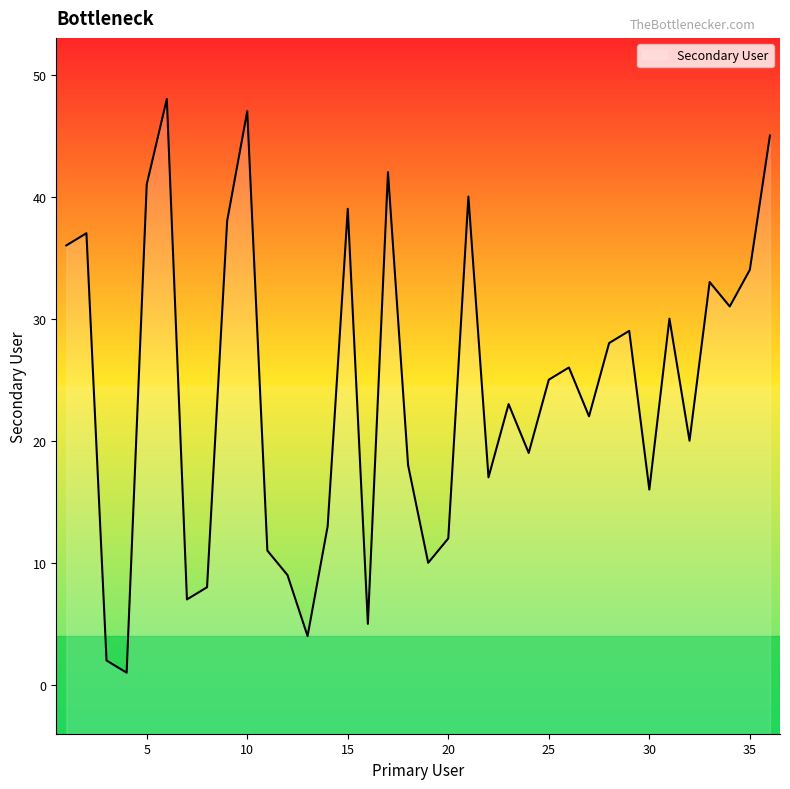

How many data points does each series have?

36